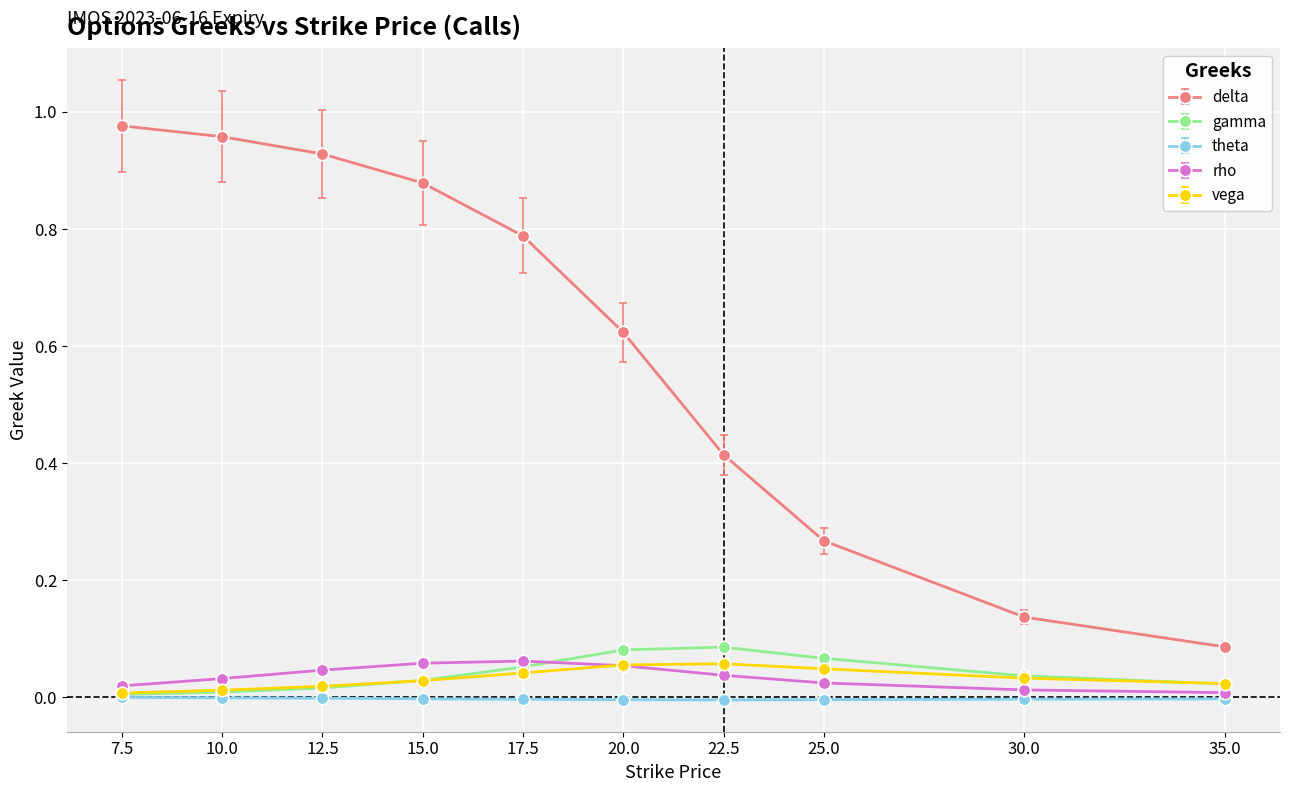

Which series has the largest total across all categories?

delta